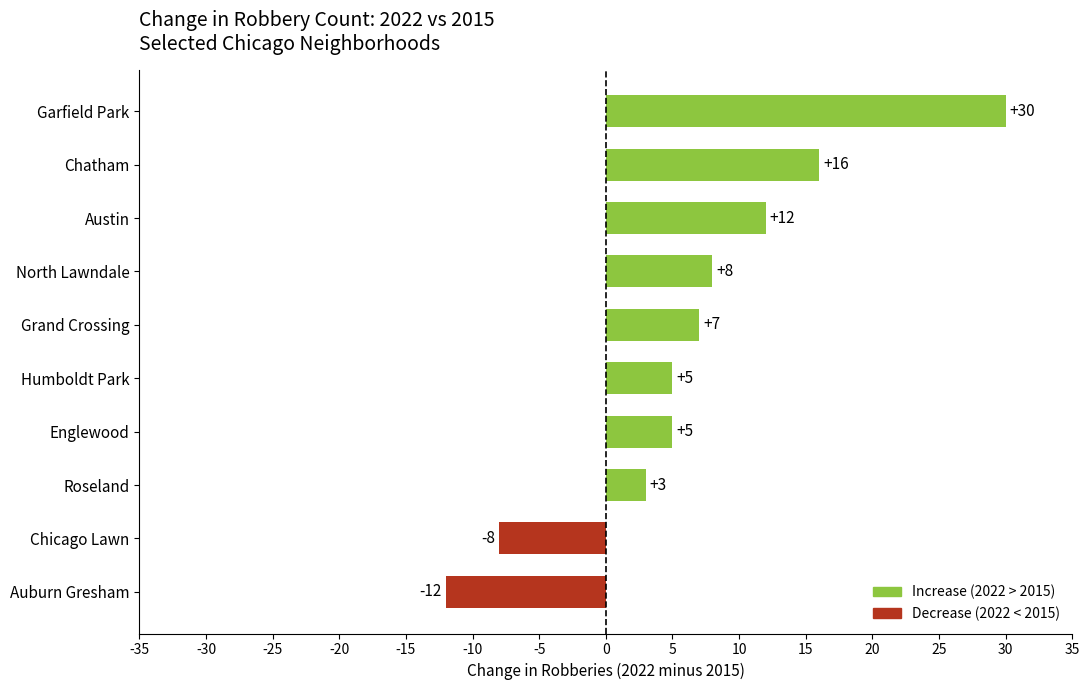

True or false: the data shows -3 at Chicago Lawn.

False